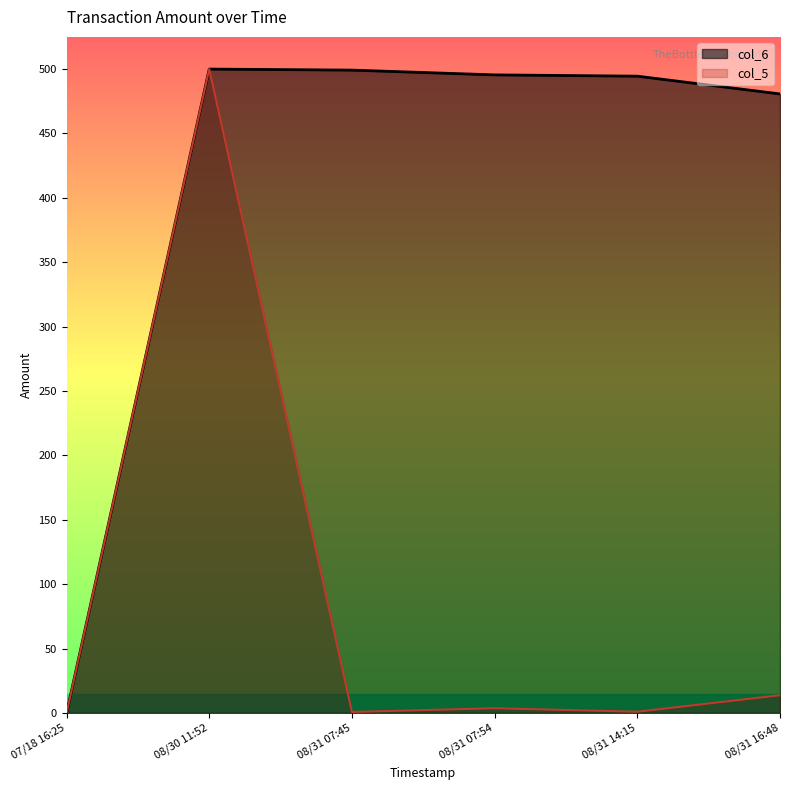

At 08/31 16:48, list the series in order from smallest to largest.

col_5, col_6